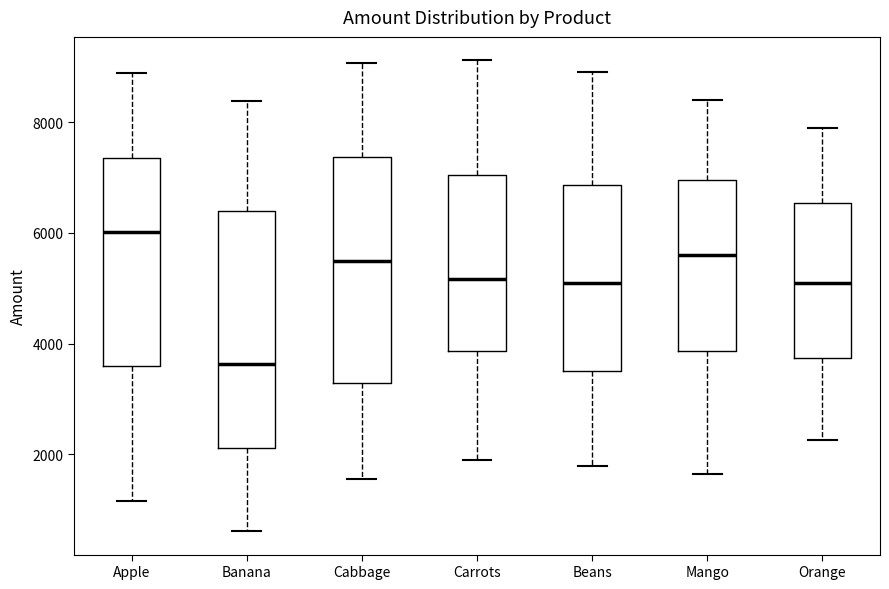

Reading left to right, transcribe this box plot: for each box, give where its median line is, the range the box spans, and where its two whiskers end, as read against the y-axis. The values are not printed on the chart, so give them approximately, as read against the axis.

Apple: median 6000, box 3600 to 7400, whiskers 1200 to 8800
Banana: median 3600, box 2200 to 6400, whiskers 600 to 8400
Cabbage: median 5600, box 3200 to 7400, whiskers 1600 to 9000
Carrots: median 5200, box 3800 to 7000, whiskers 2000 to 9200
Beans: median 5200, box 3600 to 6800, whiskers 1800 to 9000
Mango: median 5600, box 3800 to 7000, whiskers 1600 to 8400
Orange: median 5200, box 3800 to 6600, whiskers 2200 to 8000